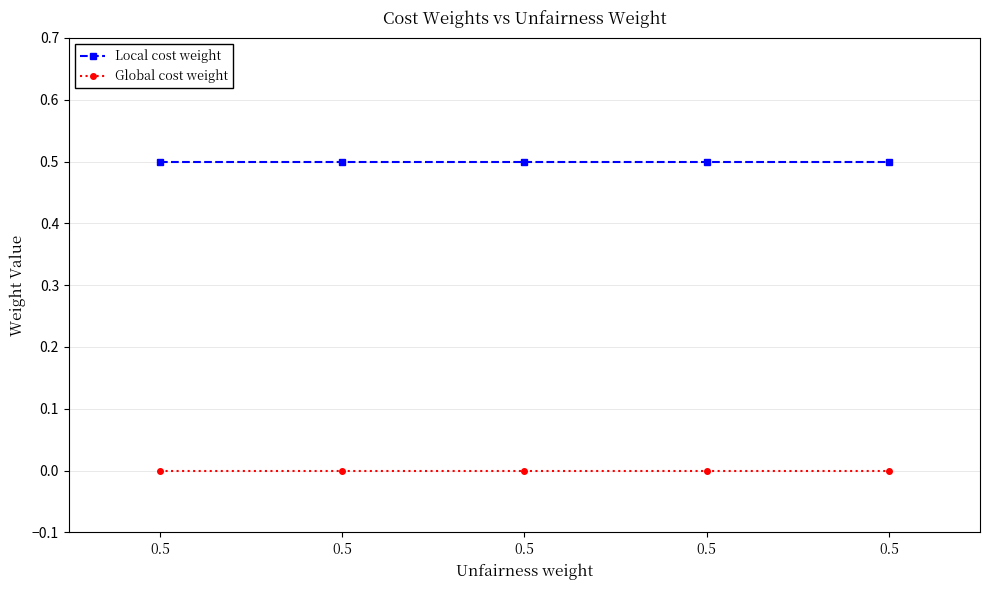

What are all the series names shown in the legend?

Local cost weight, Global cost weight